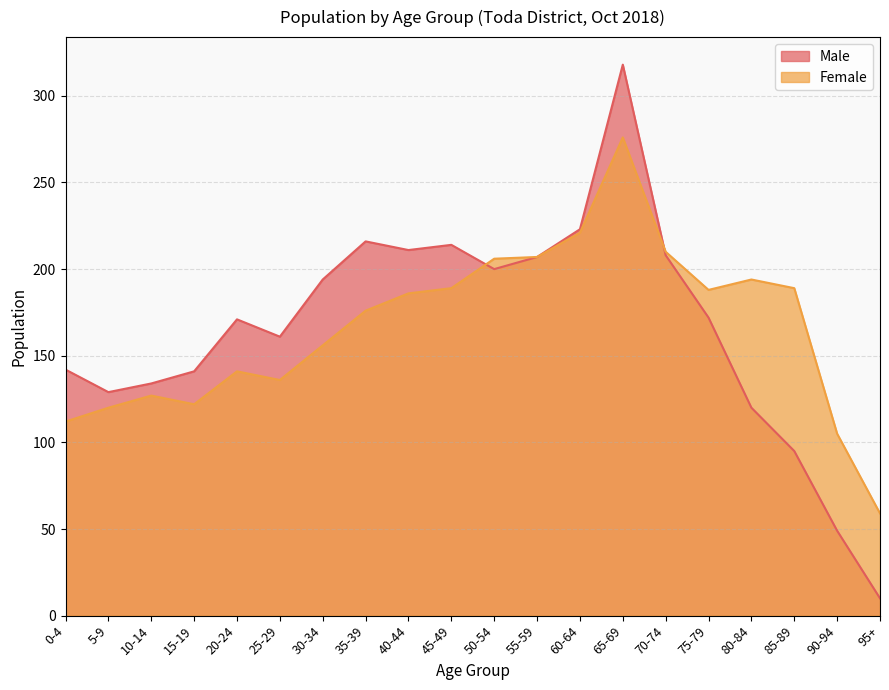

What is the total value across all series at 55-59?

414